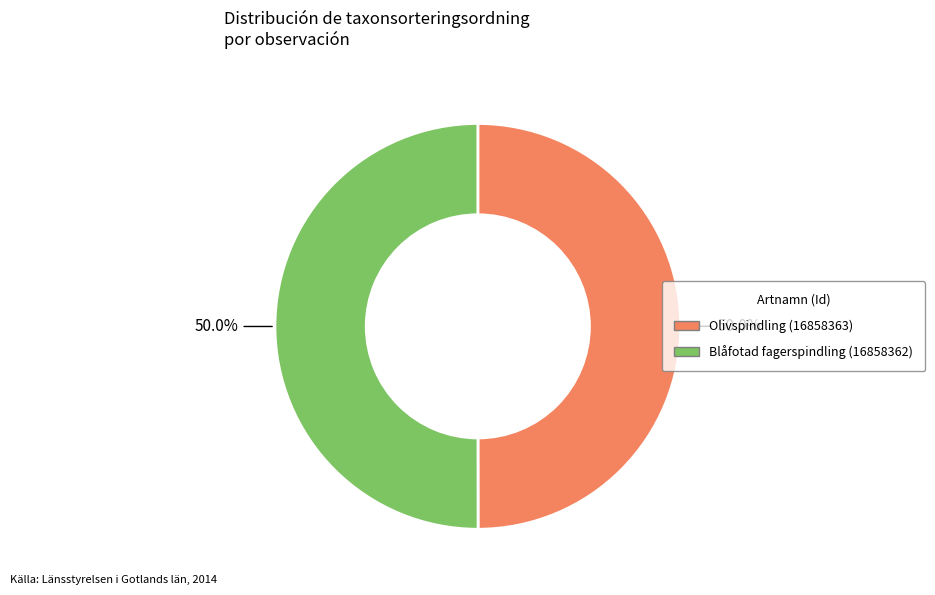

To the nearest percent, what portion does Olivspindling (16858363) represent?

50%